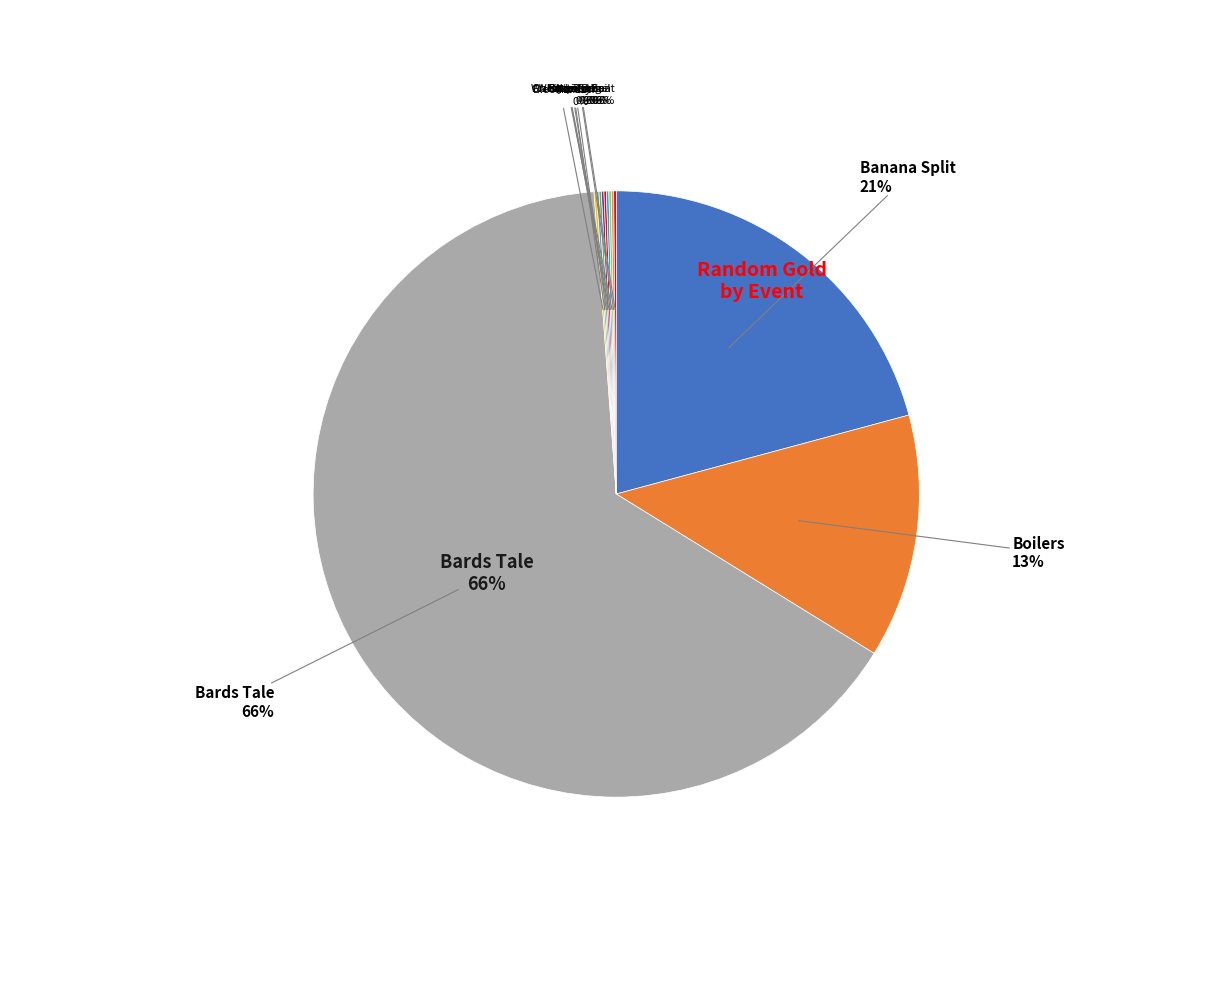

To the nearest percent, what is the difference between the largest and smallest slice percentages?

66%